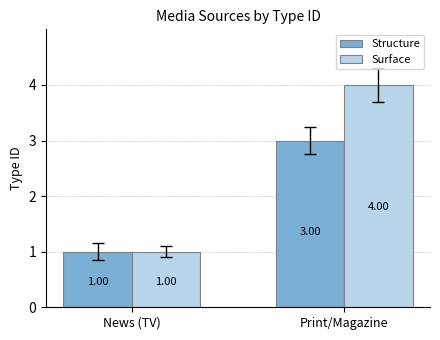

Reading left to right, extract all data points from this chart.

Structure: News (TV)=1	Print/Magazine=3
Surface: News (TV)=1	Print/Magazine=4